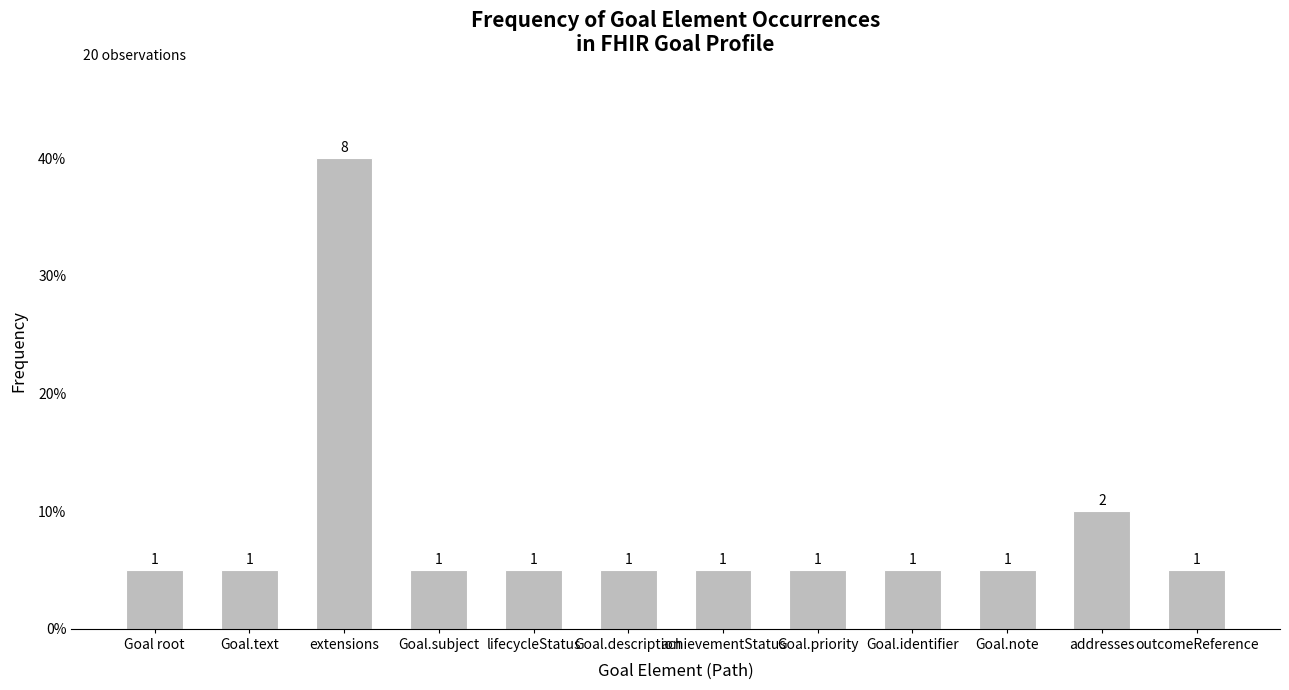

What is the label of the 2nd bar from the right?

addresses